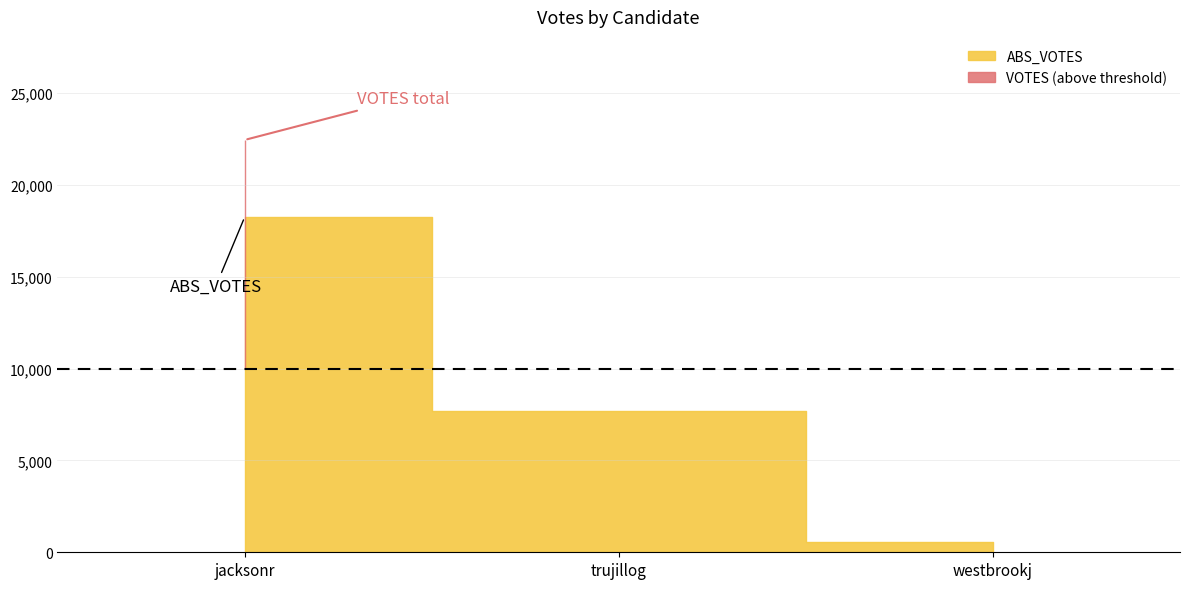

How many values in the VOTES series exceed 9558?

1